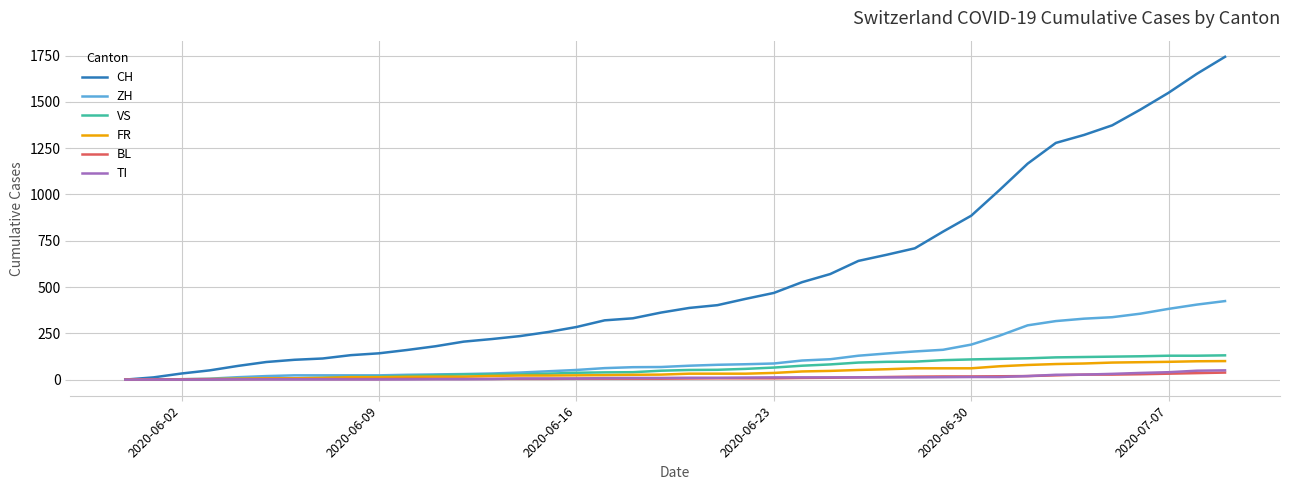

Which series has the largest total across all categories?

CH